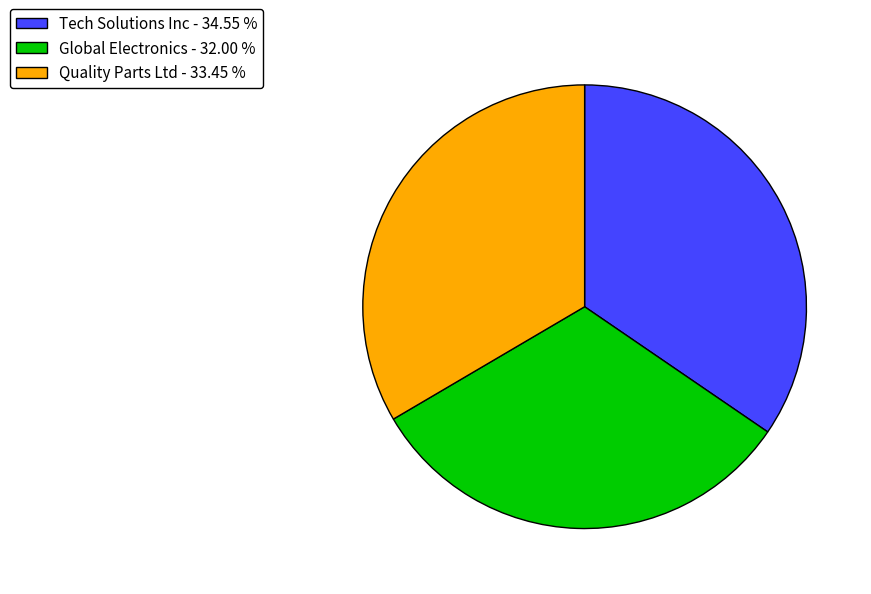

The Quality Parts Ltd slice represents 33% of the pie. True or false?

True